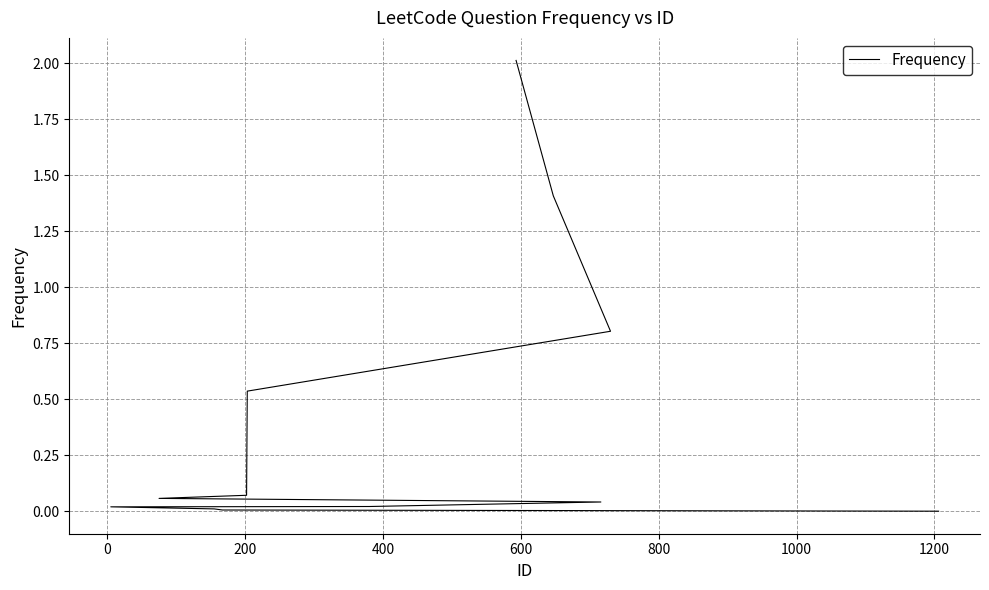

What is the difference between the values at 0 and 200?

0.6